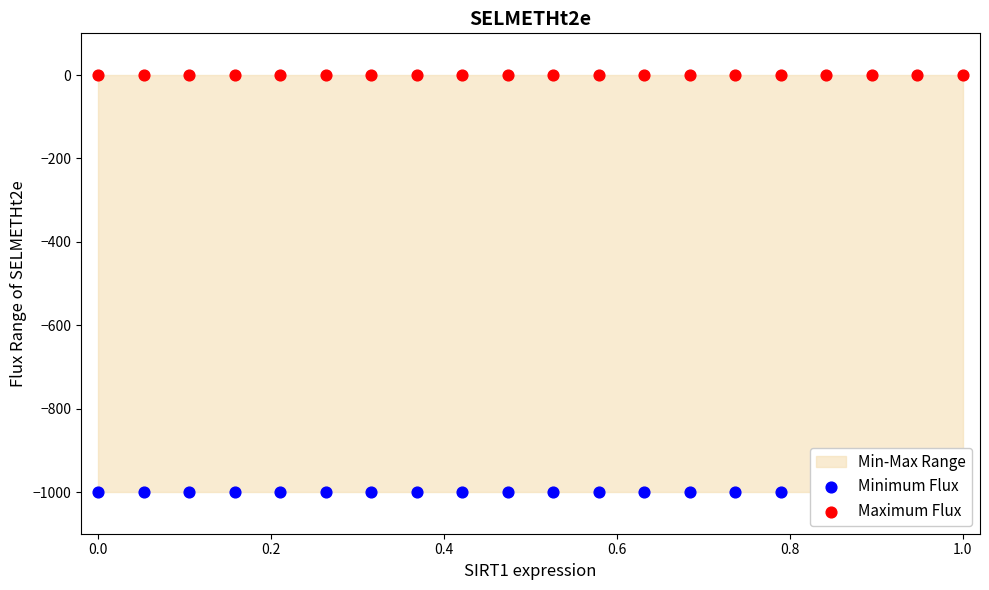

Which series has the largest Y range (max minus min)?

Minimum Flux